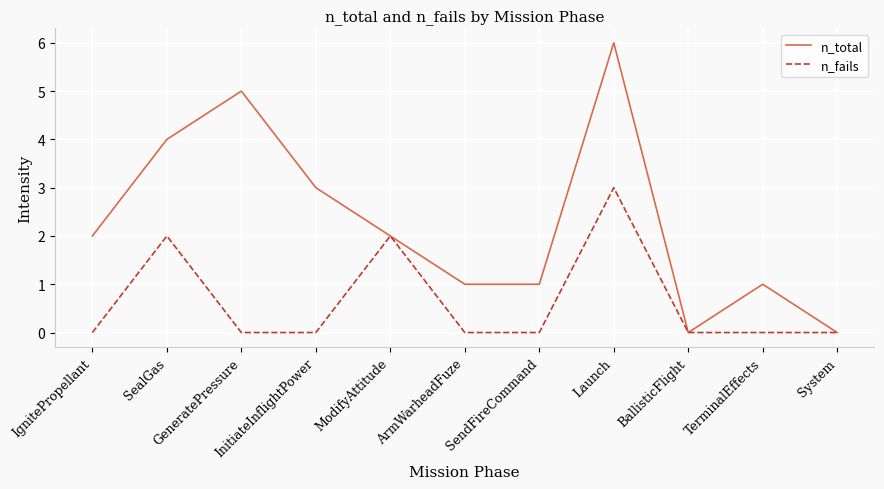

What is the greatest value displayed?

6